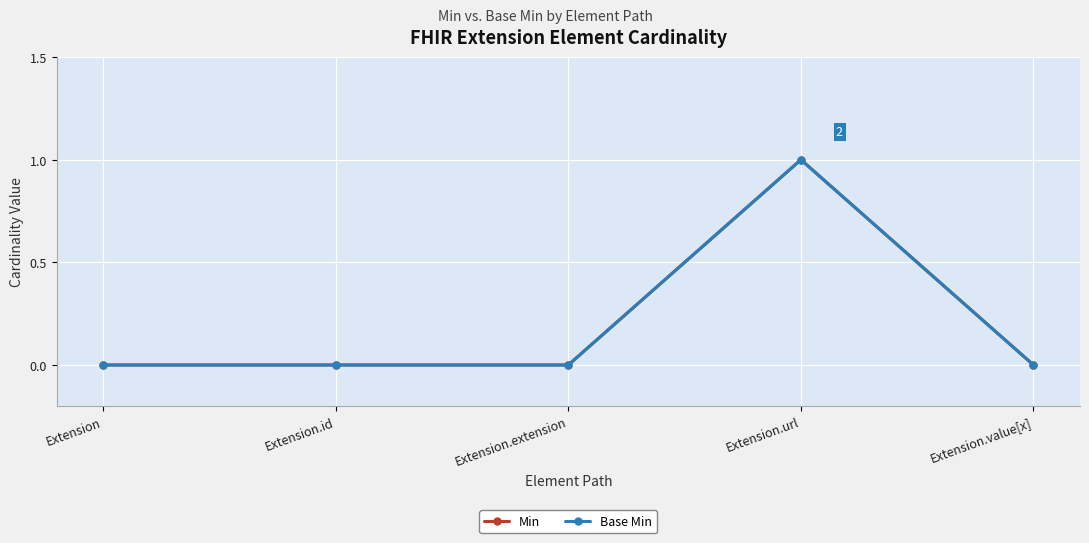

Is the value of Min at Extension.value[x] greater than the value of Base Min at Extension.extension?

No